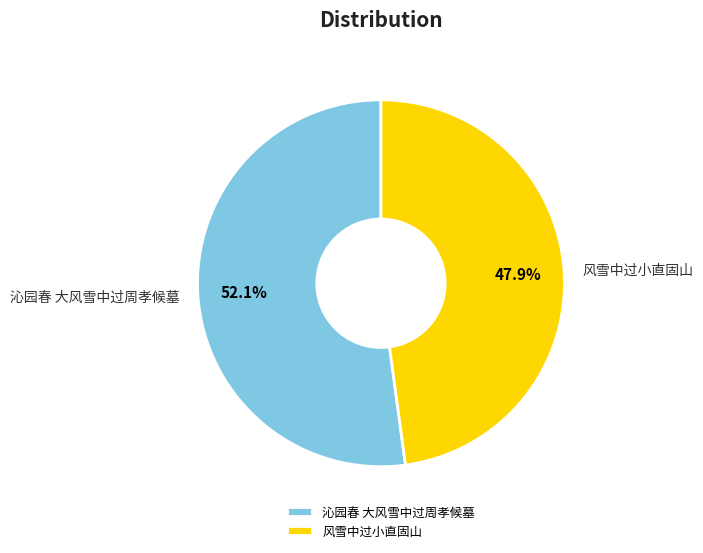

Count the number of slices in the pie.

2